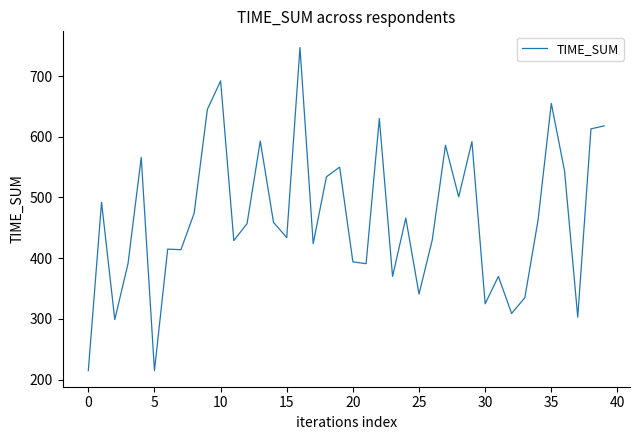

What is the smallest value displayed?

215